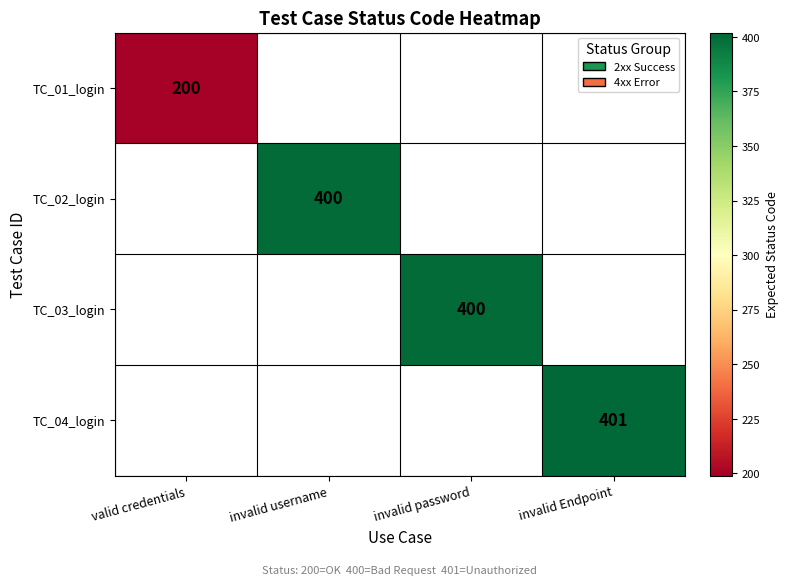

The value of TC_03_login at invalid password is 660. True or false?

False